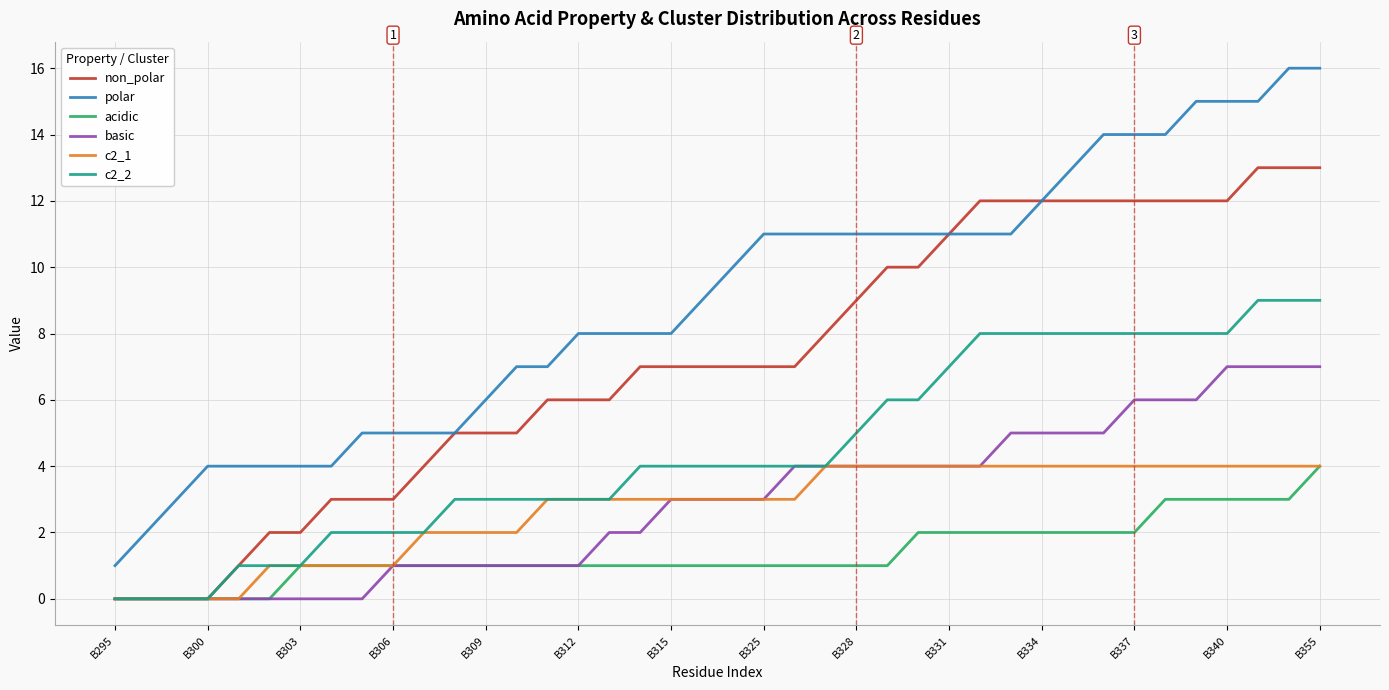

Which series has the largest range (max minus min)?

polar